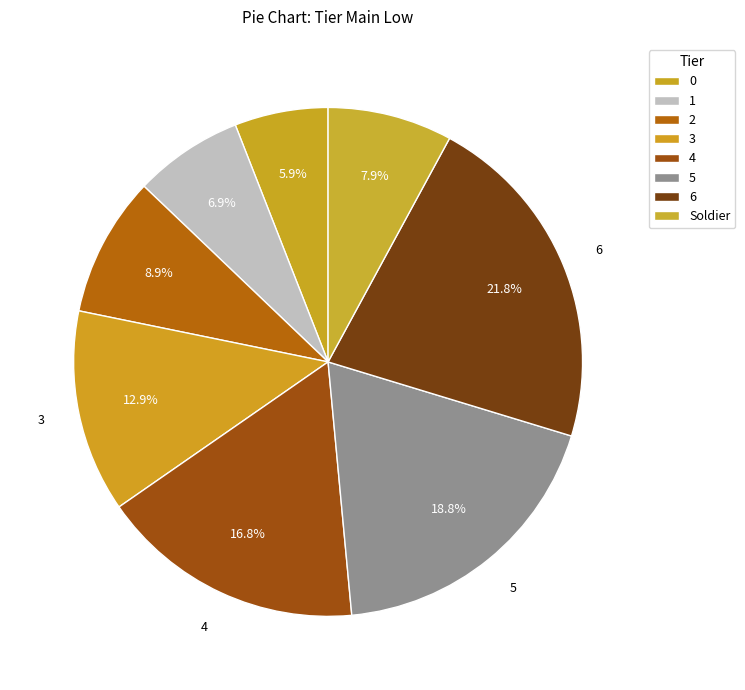

What is the ratio of the value at Soldier to the value at 0?

1.3